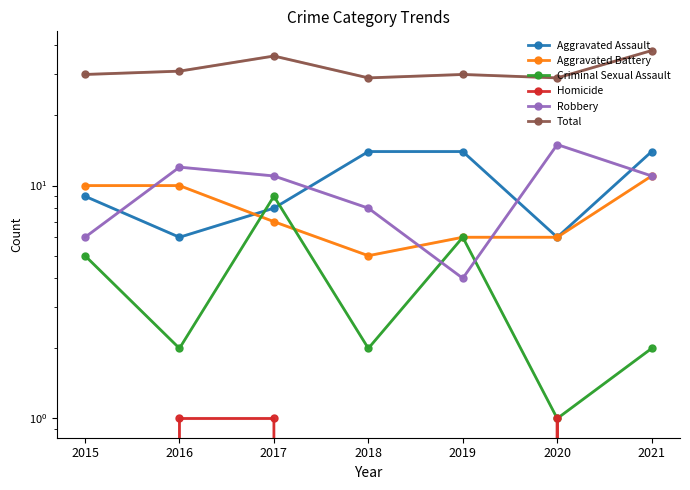

What is the difference between the Aggravated Assault values at 2021 and 2020?

8